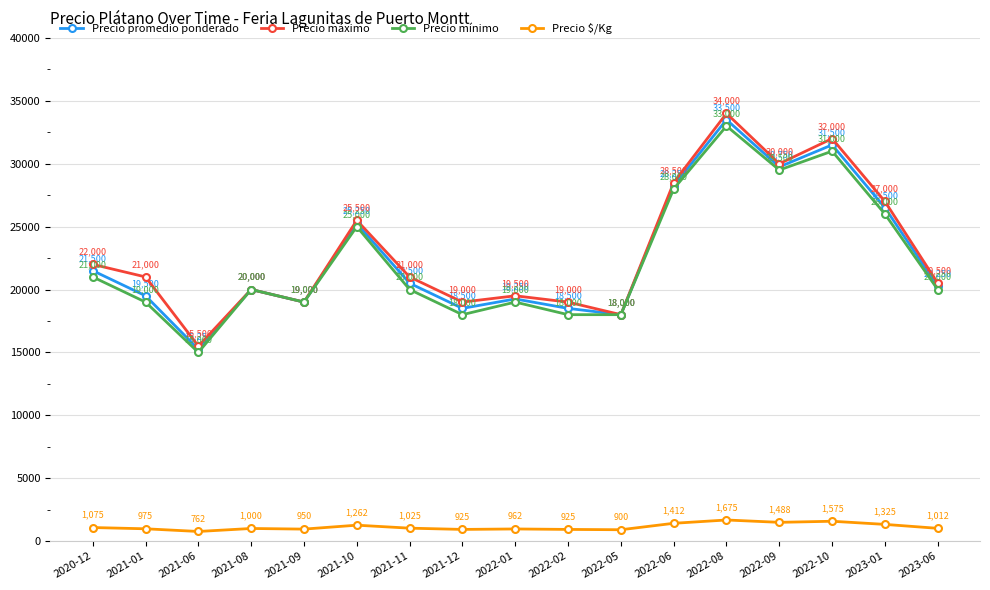

At which label does Precio promedio ponderado first exceed 20250?

2020-12